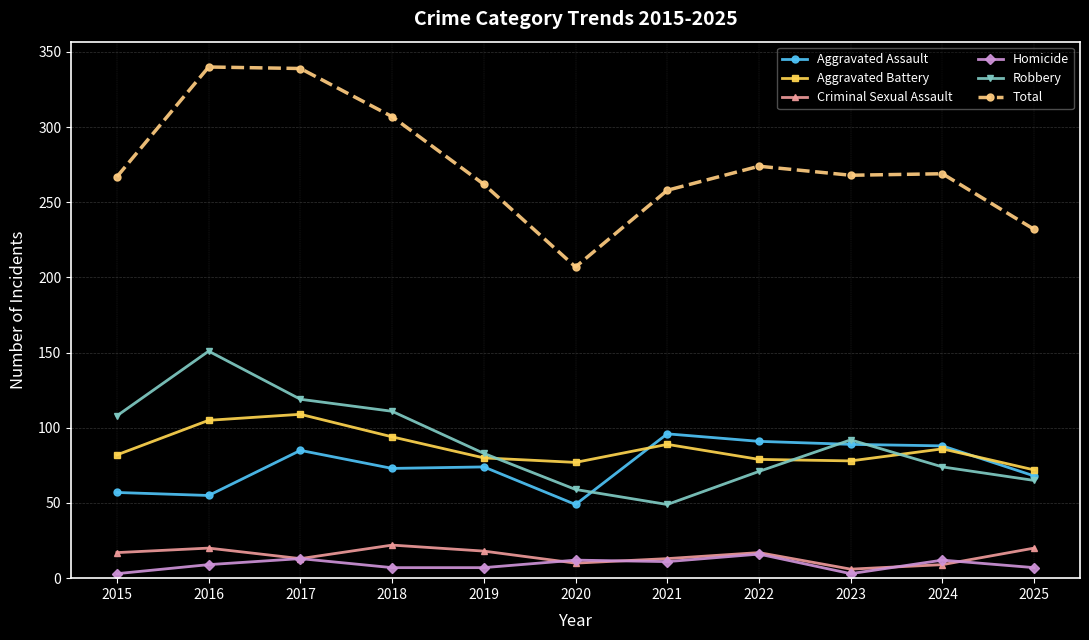

True or false: Total and Robbery cross at least once.

False